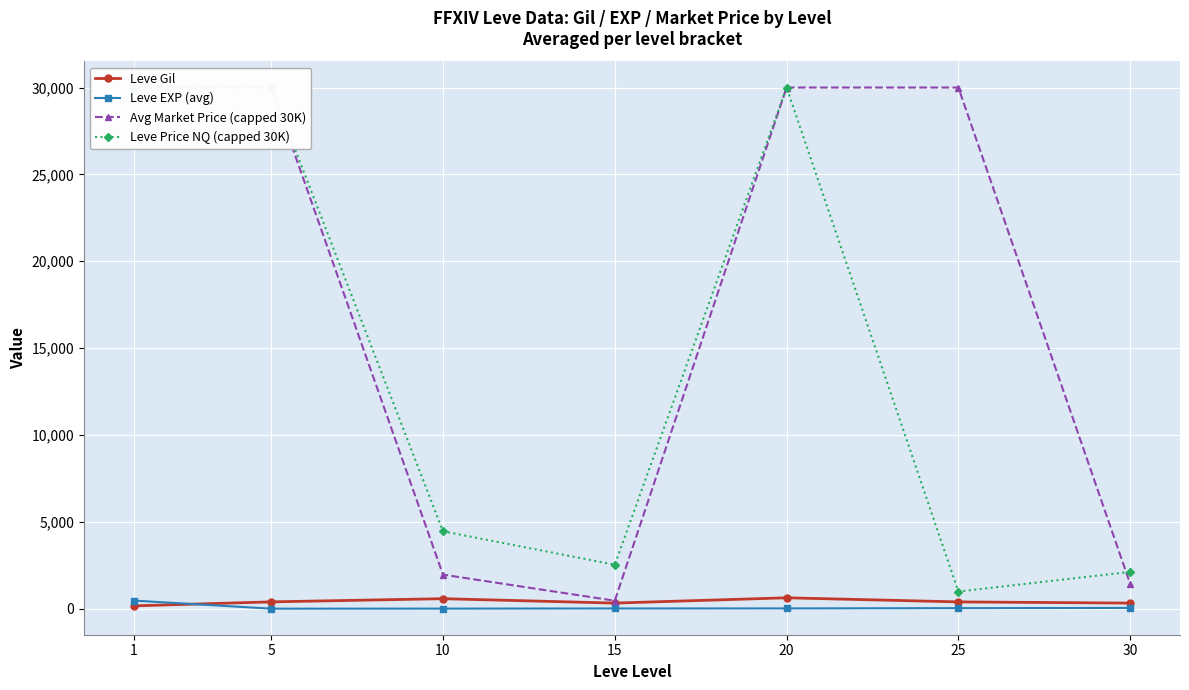

What are all the series names shown in the legend?

Leve Gil, Leve EXP (avg), Avg Market Price (capped 30K), Leve Price NQ (capped 30K)